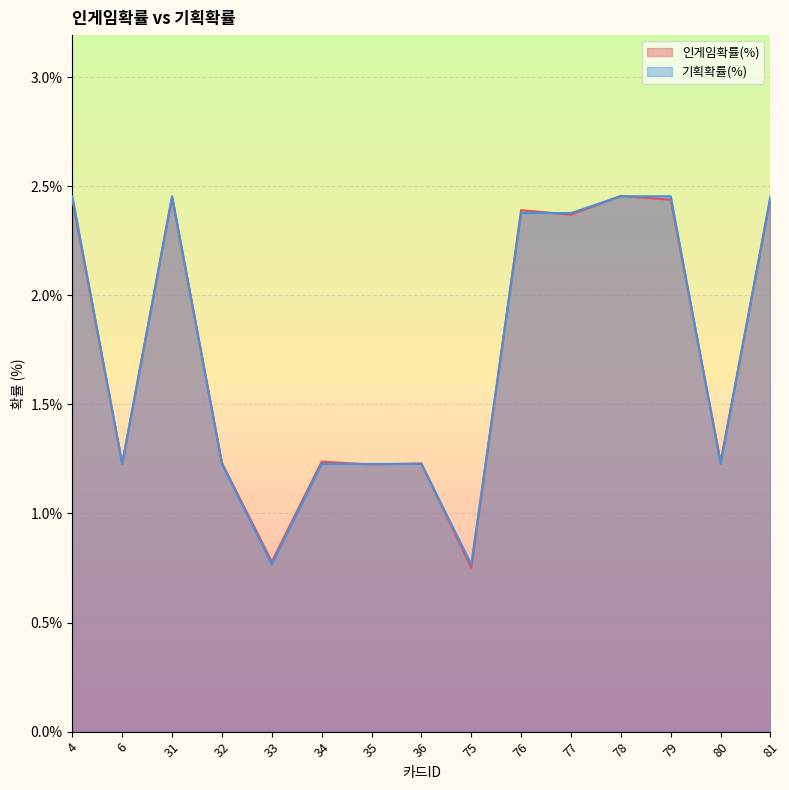

What is the total value across all series at 36?

2.5